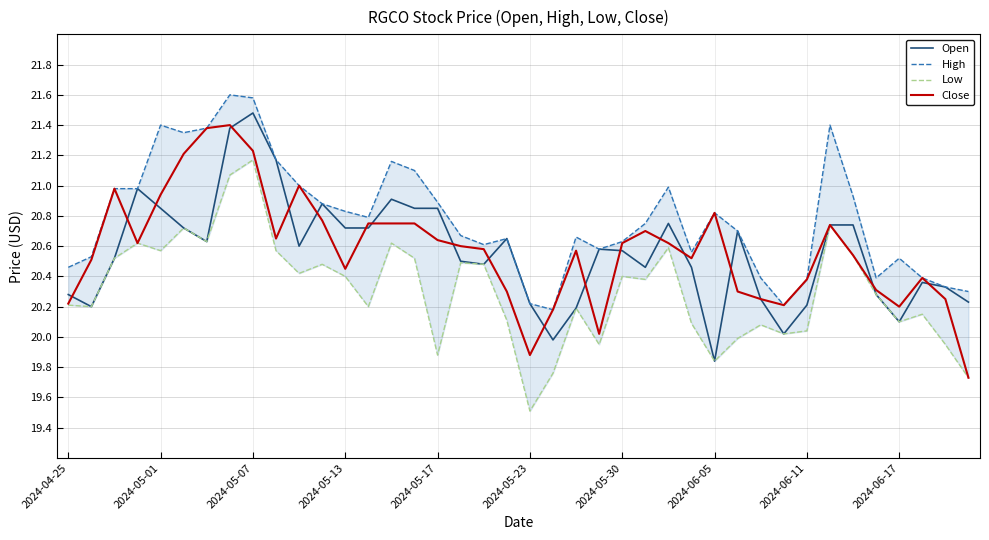

What is the total value across all series at 17?

82.3